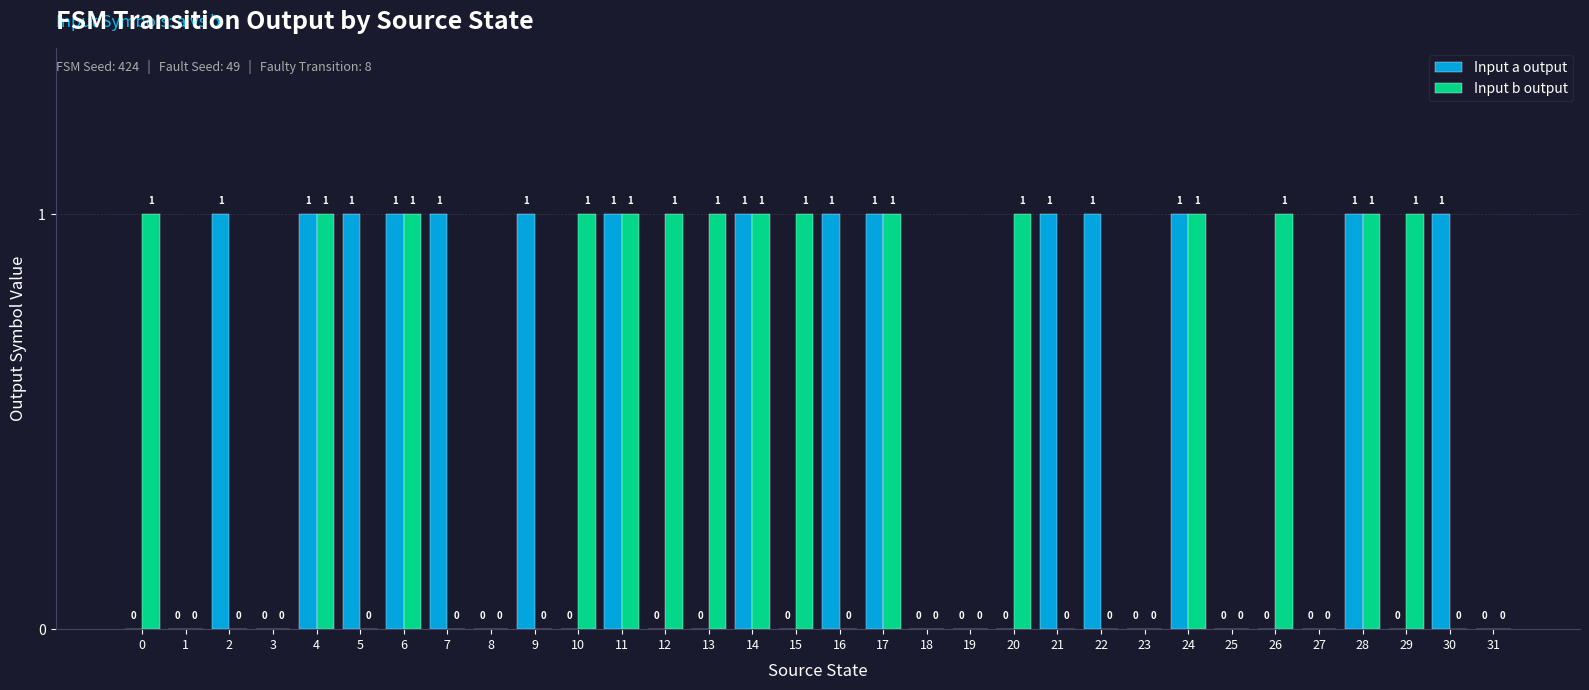

What is the spread (max minus min) of values at 9?

1